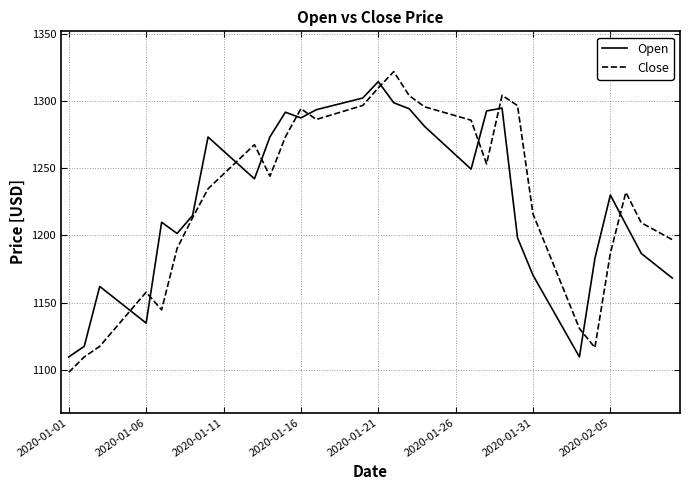

How many lines are shown in the chart?

2